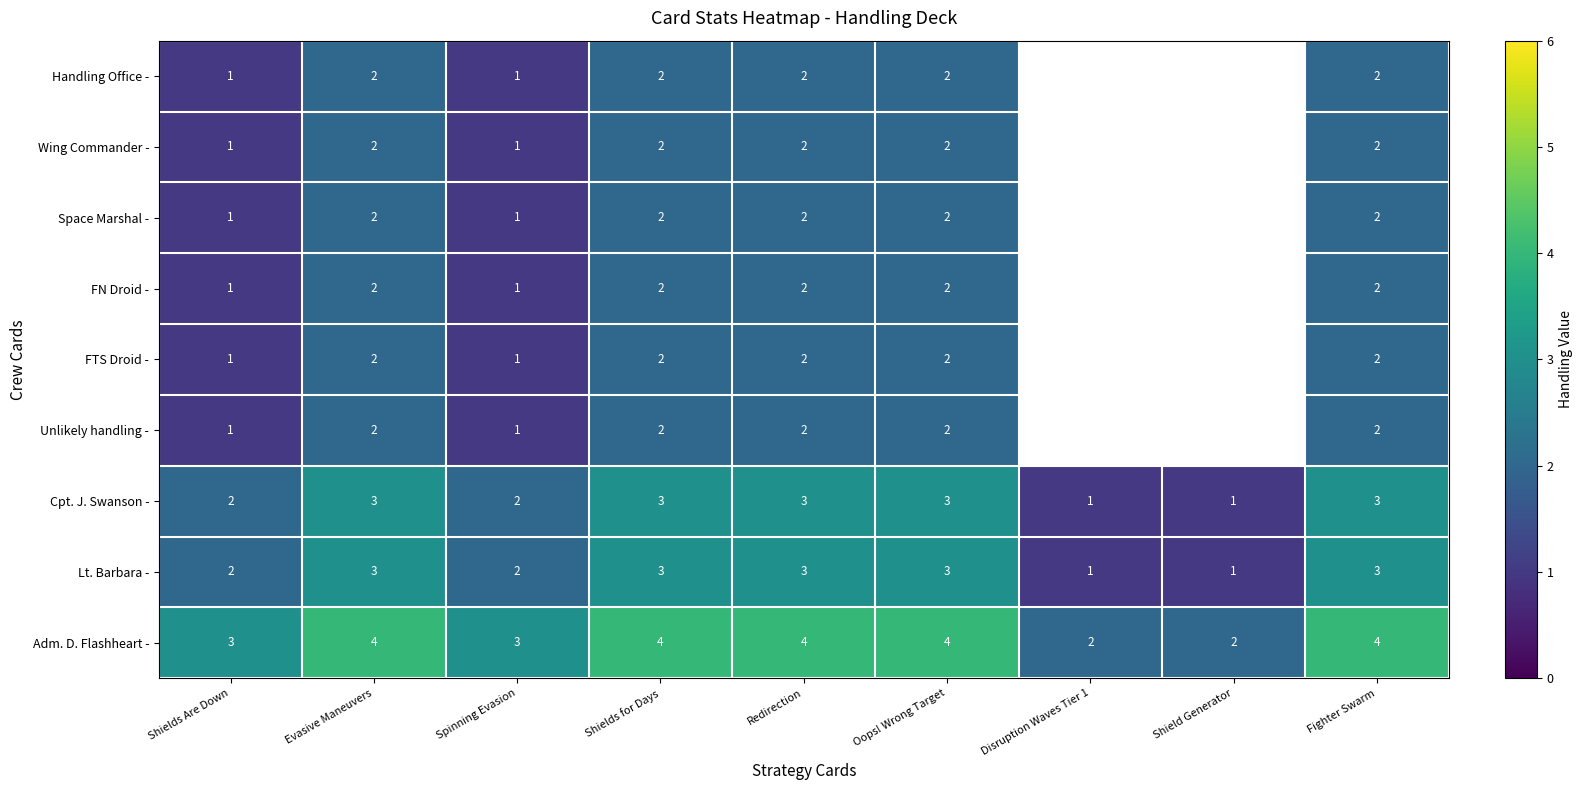

What is the sum of the Space Marshal - values at Shields Are Down and Fighter Swarm?

3